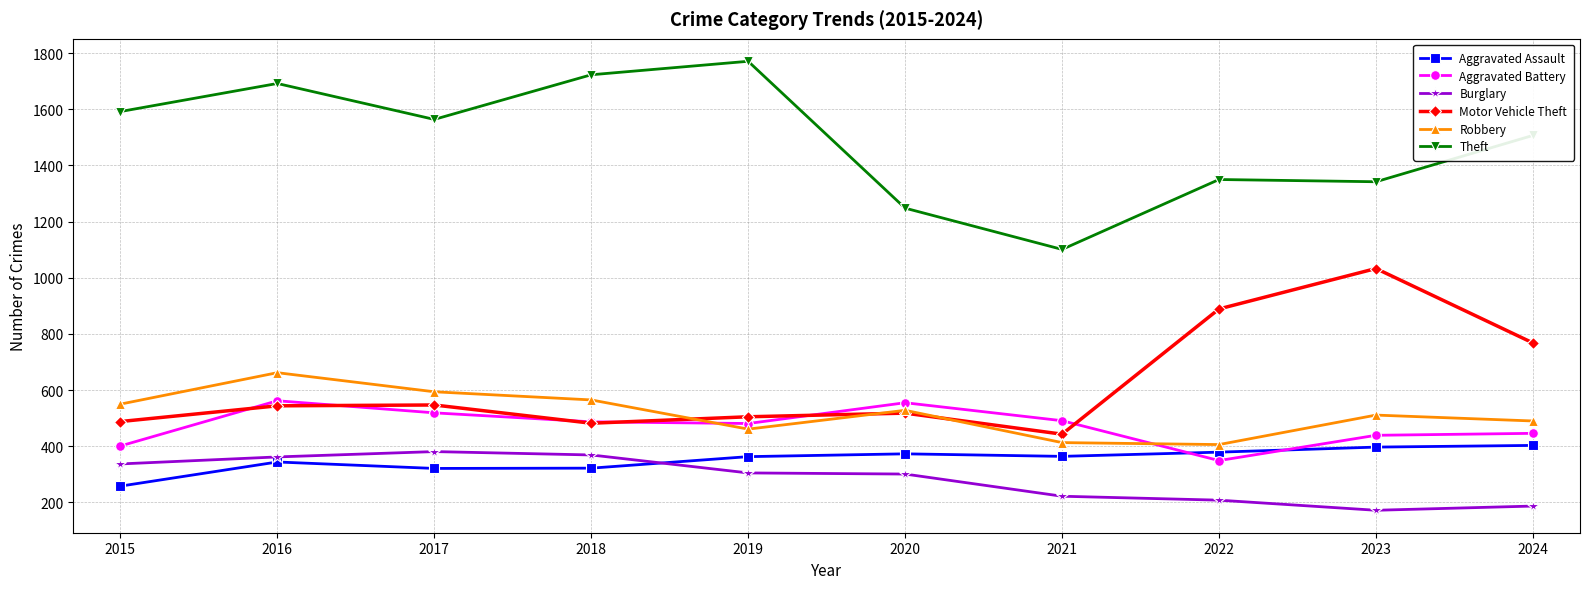

At which category does Theft reach its first local valley?

2017